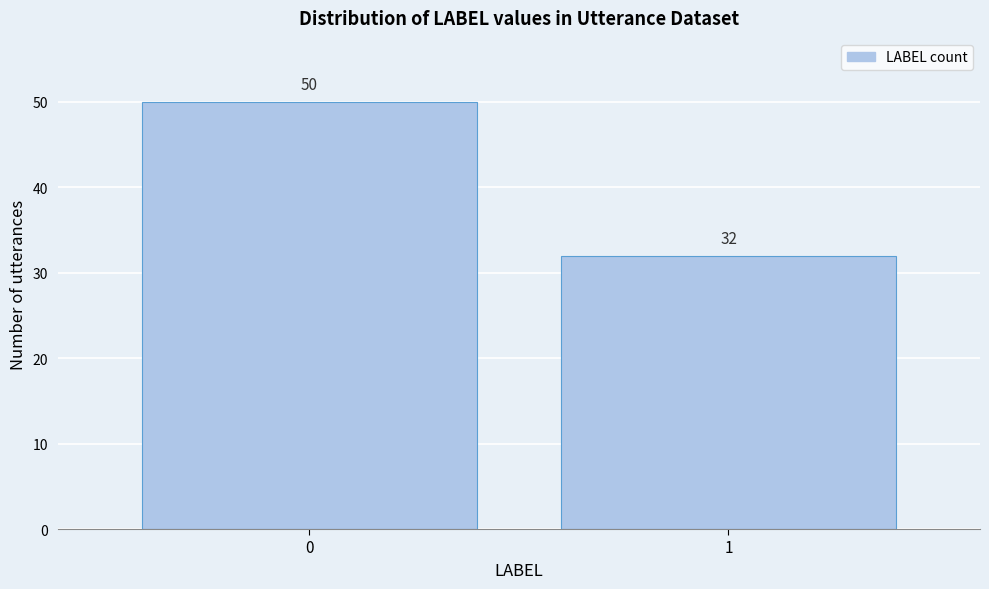

Reading left to right, what are all the values shown in this chart?

50	32